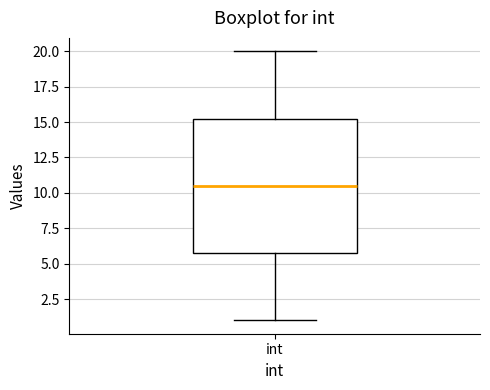

Transcribe this box plot: give where the median line is, the range the box spans, and where the two whiskers end, as read against the y-axis. The values are not printed on the chart, so give them approximately, as read against the axis.

median 10.5, box 6.0 to 15.5, whiskers 1.0 to 20.0